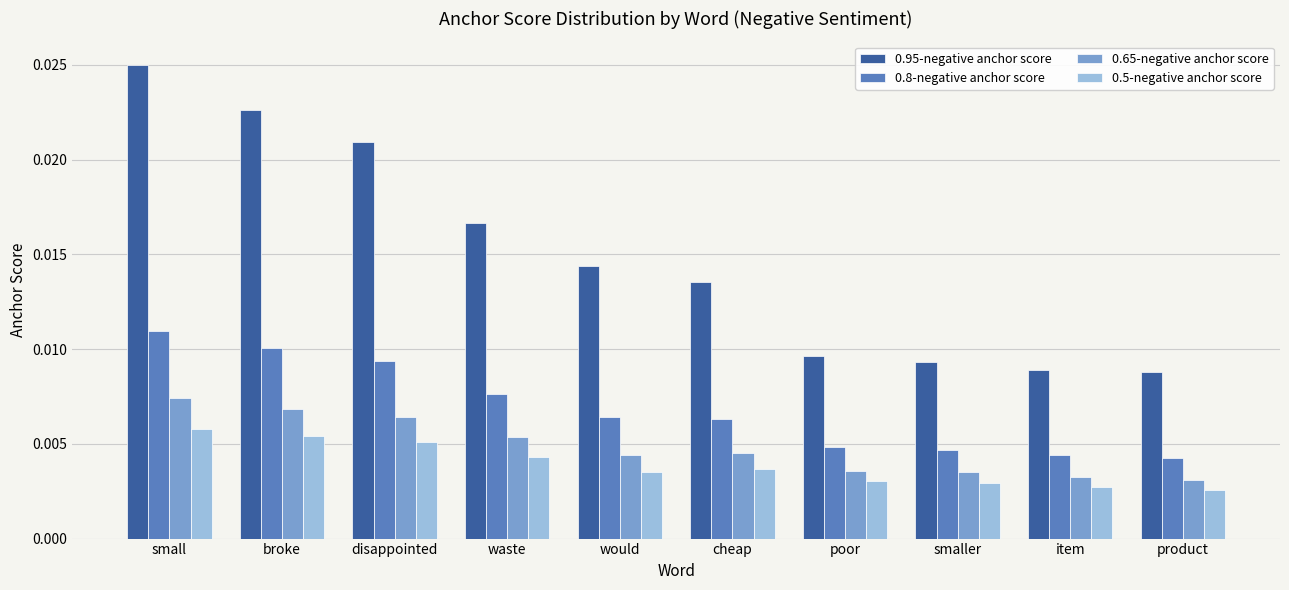

Which series has the largest total across all categories?

0.95-negative anchor score